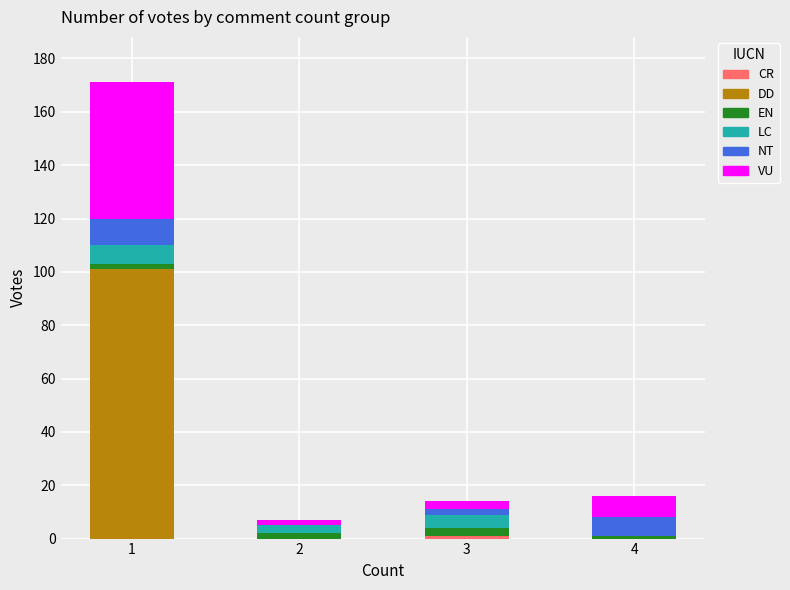

Rank the categories by CR value from lowest to highest.

1, 2, 4, 3